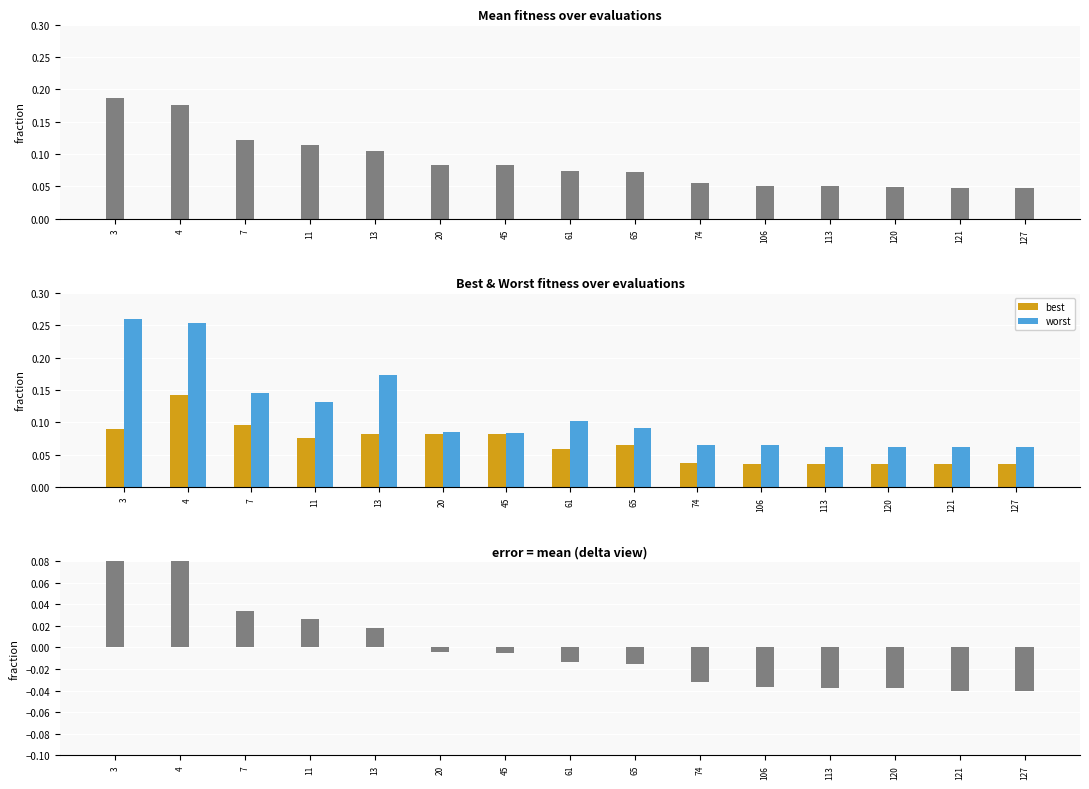

Is the value of worst at 74 greater than the value of best at 127?

Yes